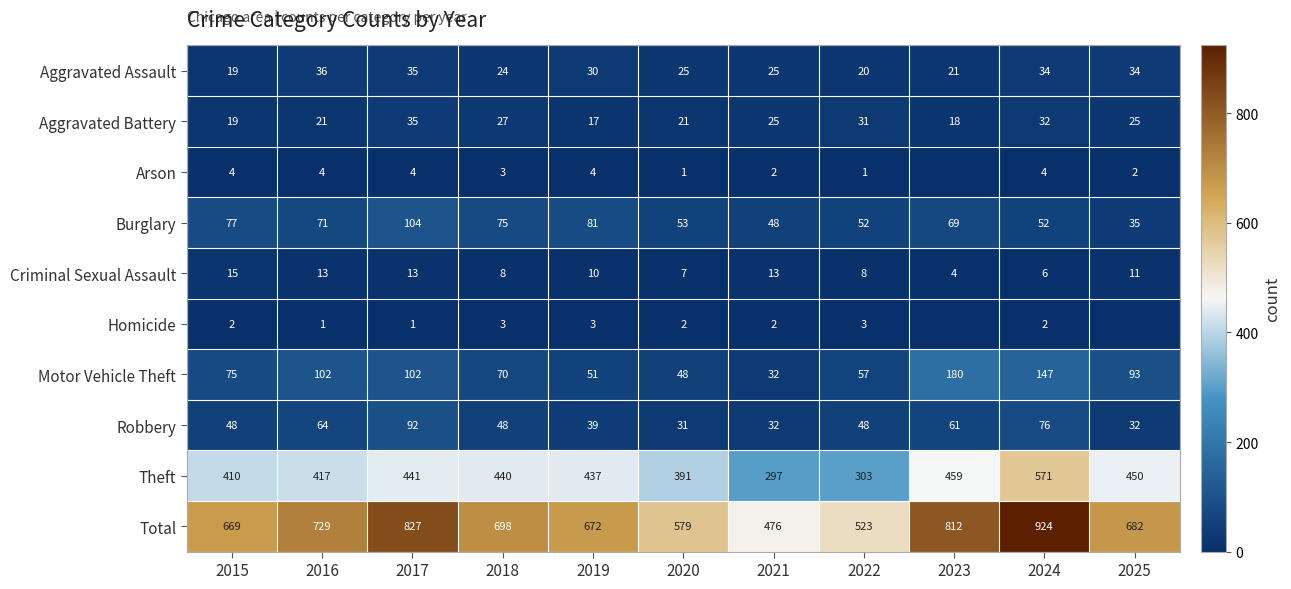

Count the number of categories in the chart.

11